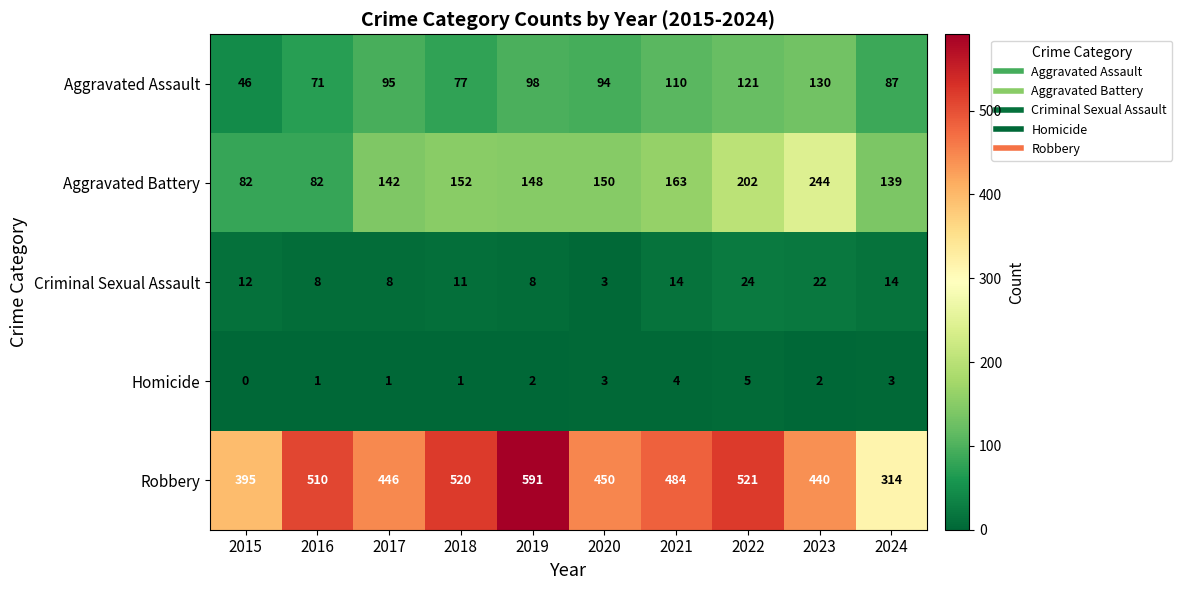

Between 2015 and 2023, which series saw the biggest shift?

Aggravated Battery